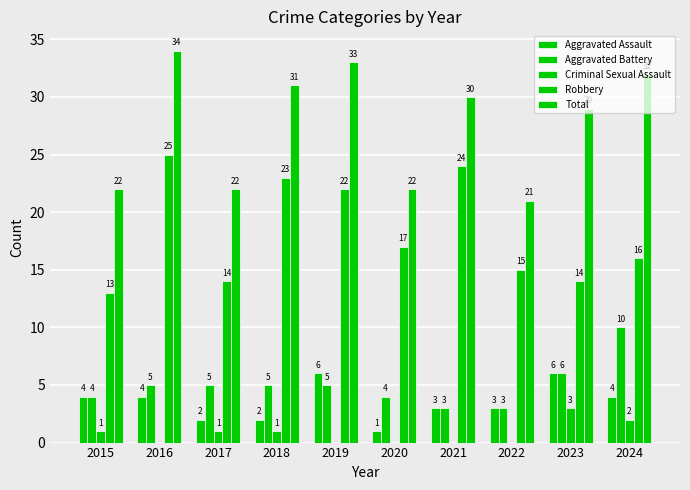

The Total series shows 14 at 2018. True or false?

False